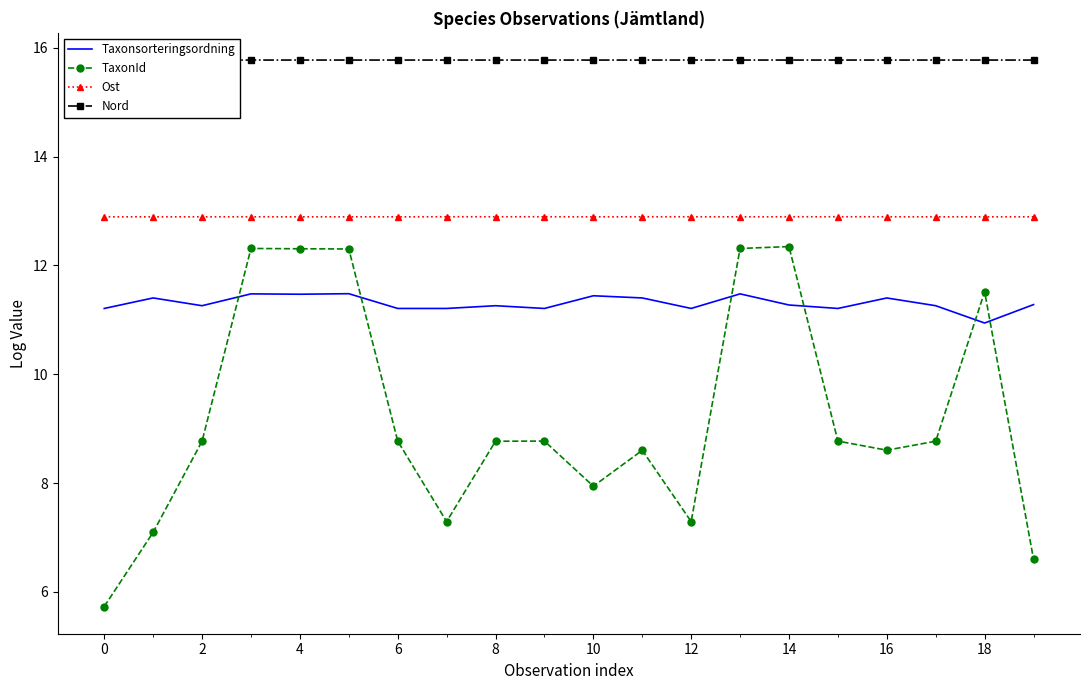

True or false: Nord and Taxonsorteringsordning cross at least once.

False